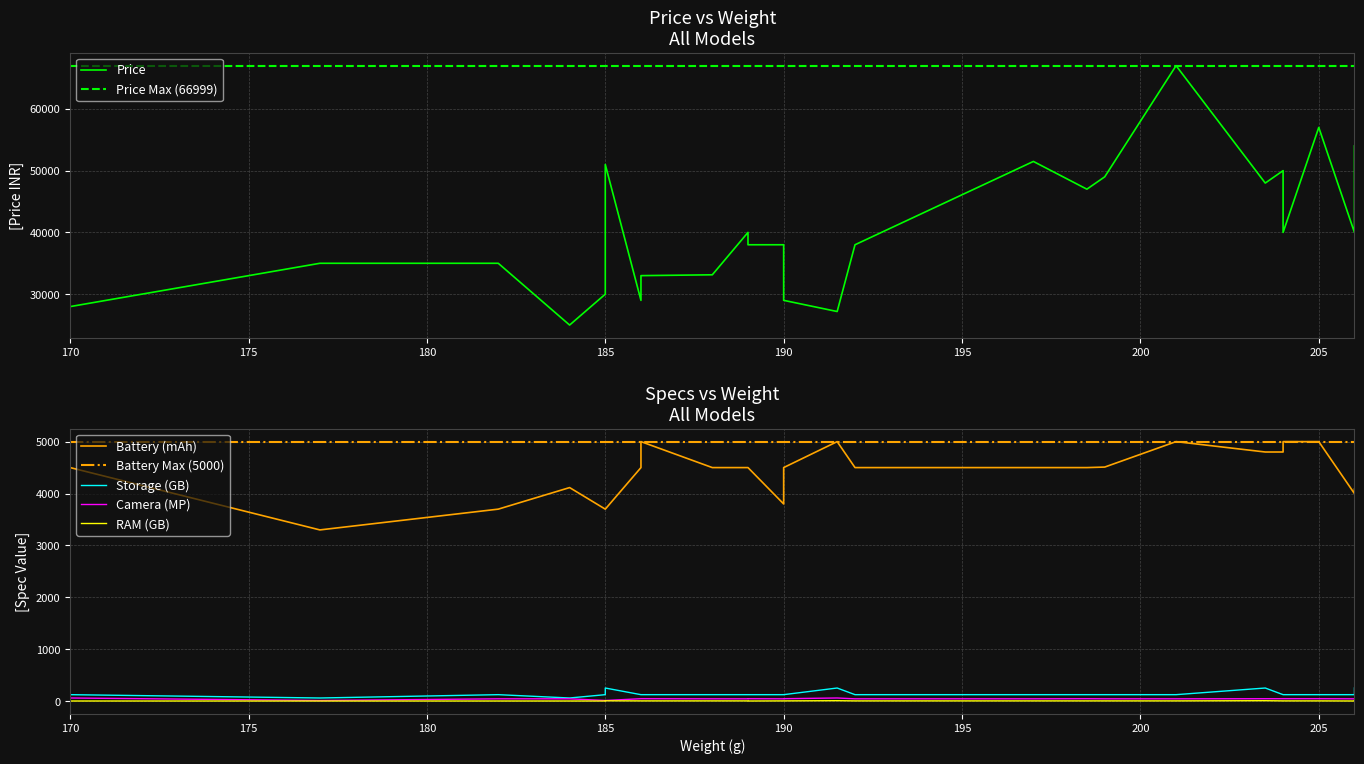

Does the chart display data point markers on the line(s)?

No